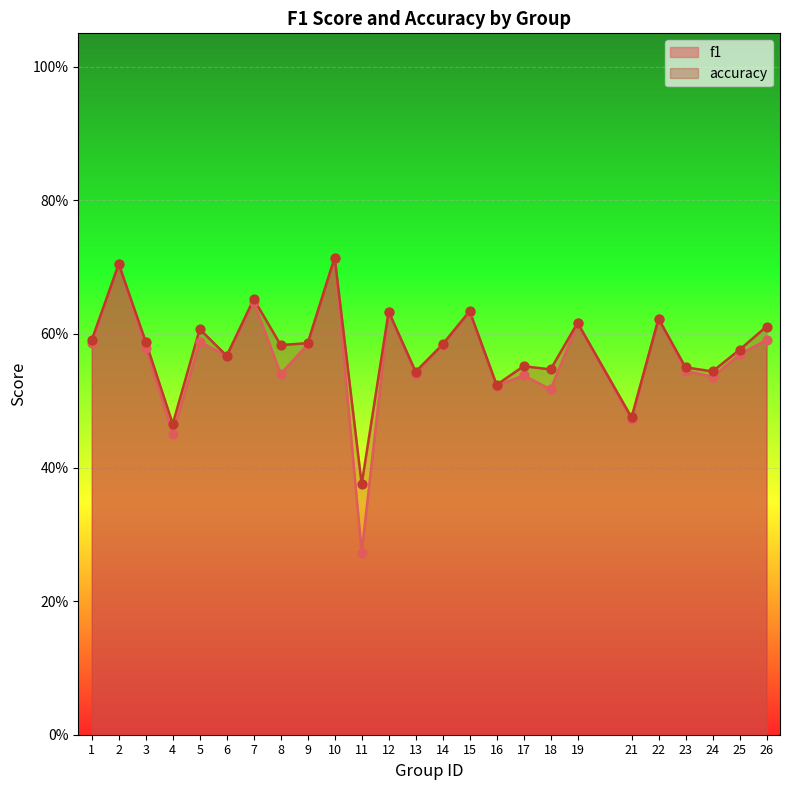

At how many categories does at least one series exceed 0?

25